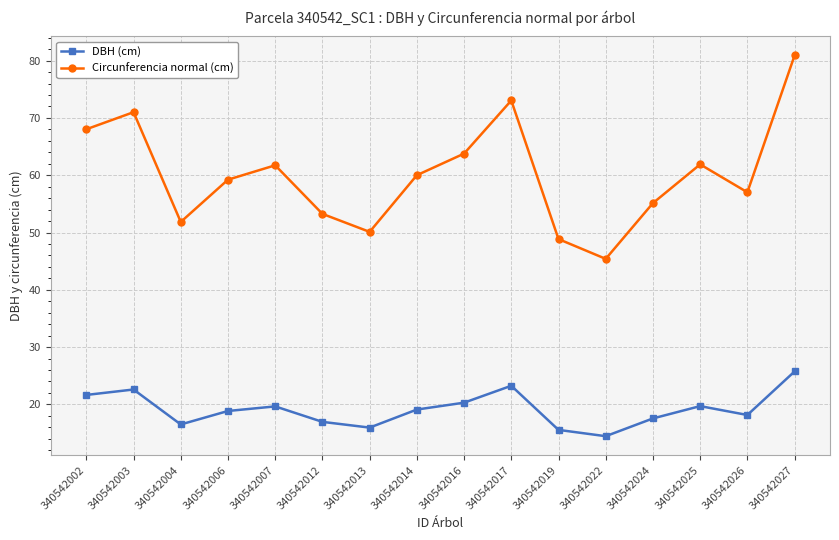

What is the difference between the maximum and minimum values in the Circunferencia normal (cm) series?

35.5